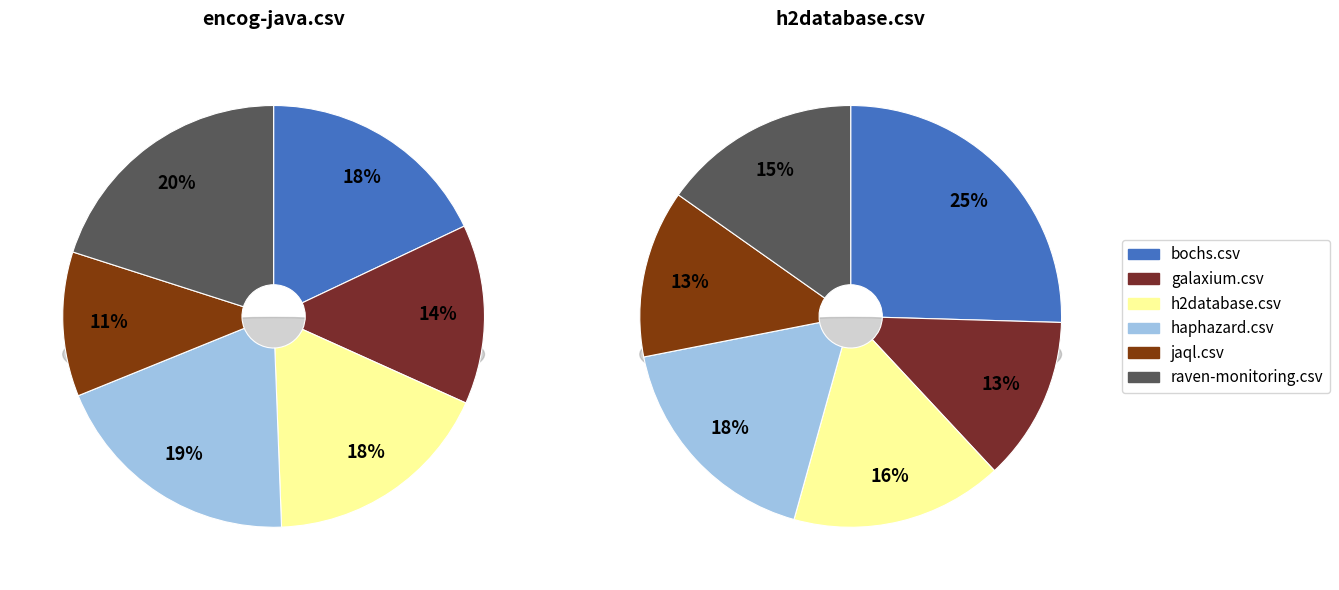

What percentage is the jaql.csv slice, to the nearest percent?

13%